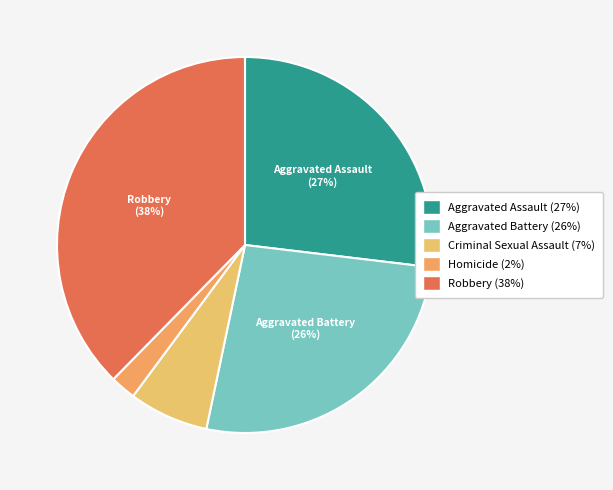

Is it true that Homicide is 2% of the pie?

True